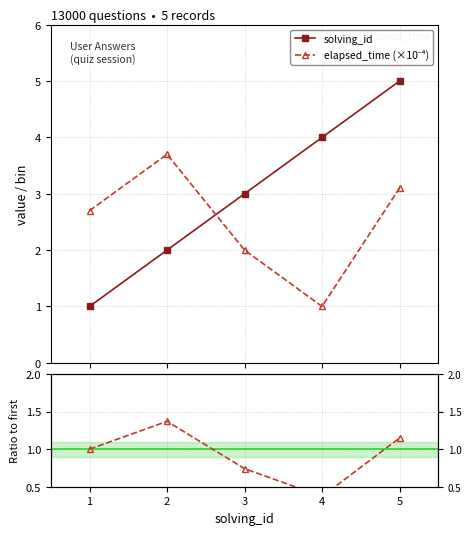

Is the value of elapsed_time (×10⁻⁴) at 4 greater than the value of Ratio to first at 2?

No